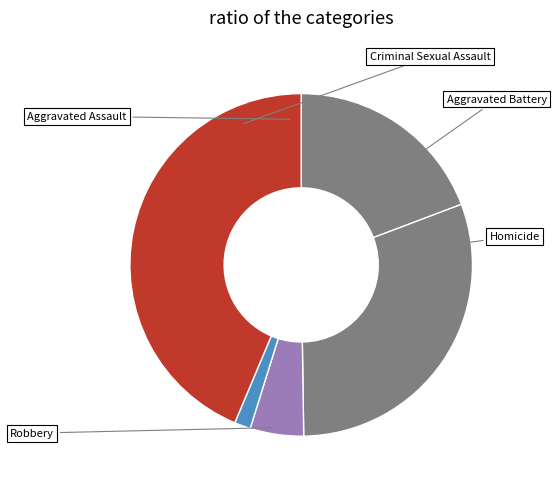

Is it true that Aggravated Assault is 19% of the pie?

True